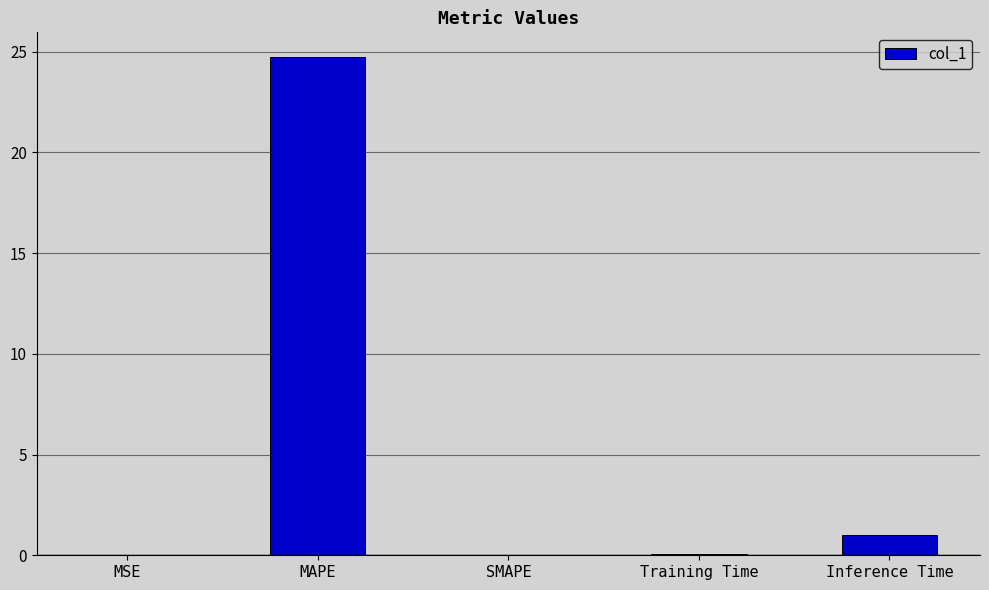

What is the greatest value displayed?

24.7